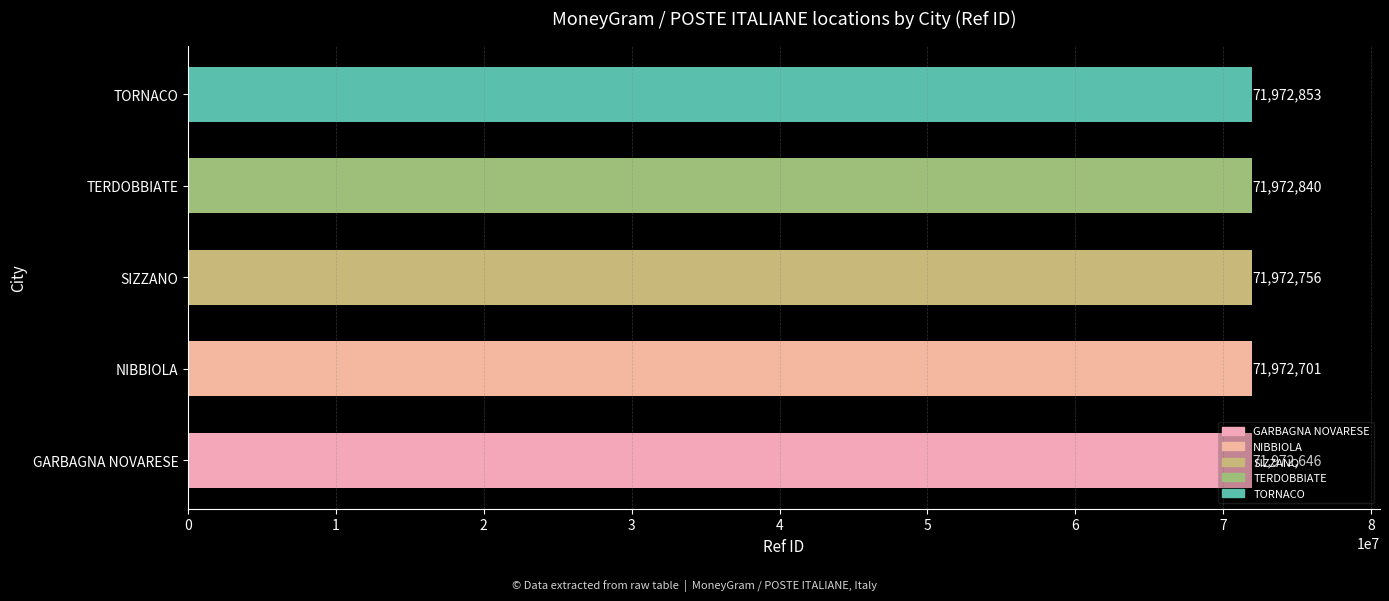

What is the change in value from SIZZANO to TERDOBBIATE?

+84